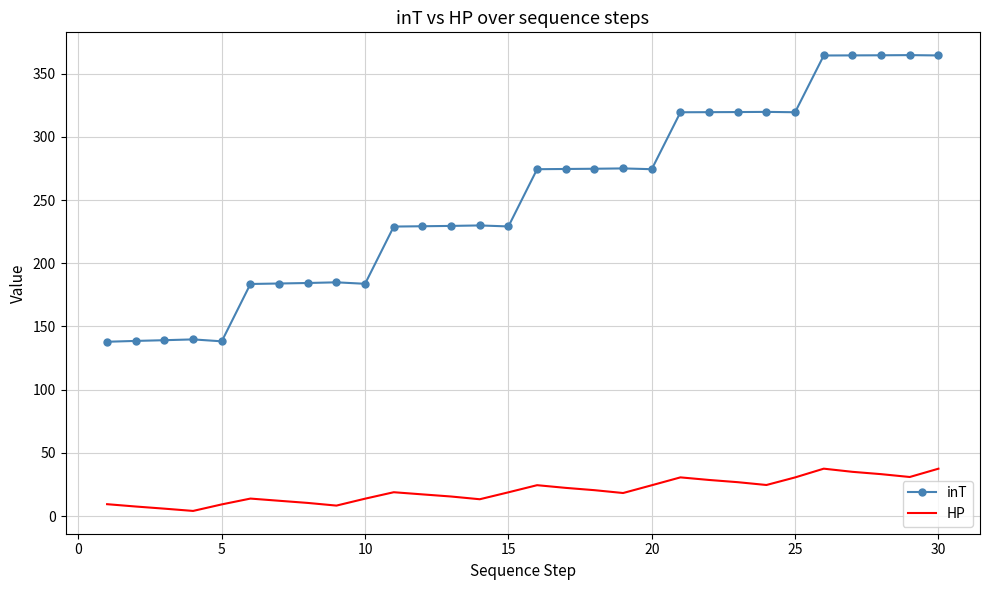

Which series has the largest range (max minus min)?

inT